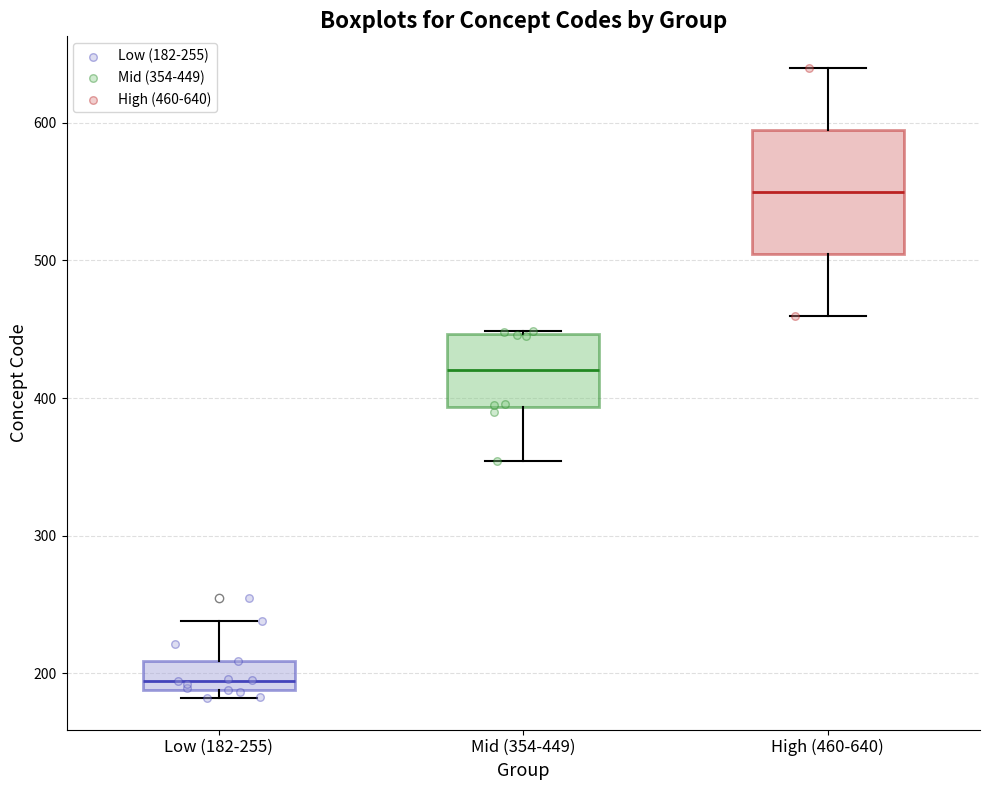

Which box is the tallest, from its lower edge to its upper edge?

High (460-640)